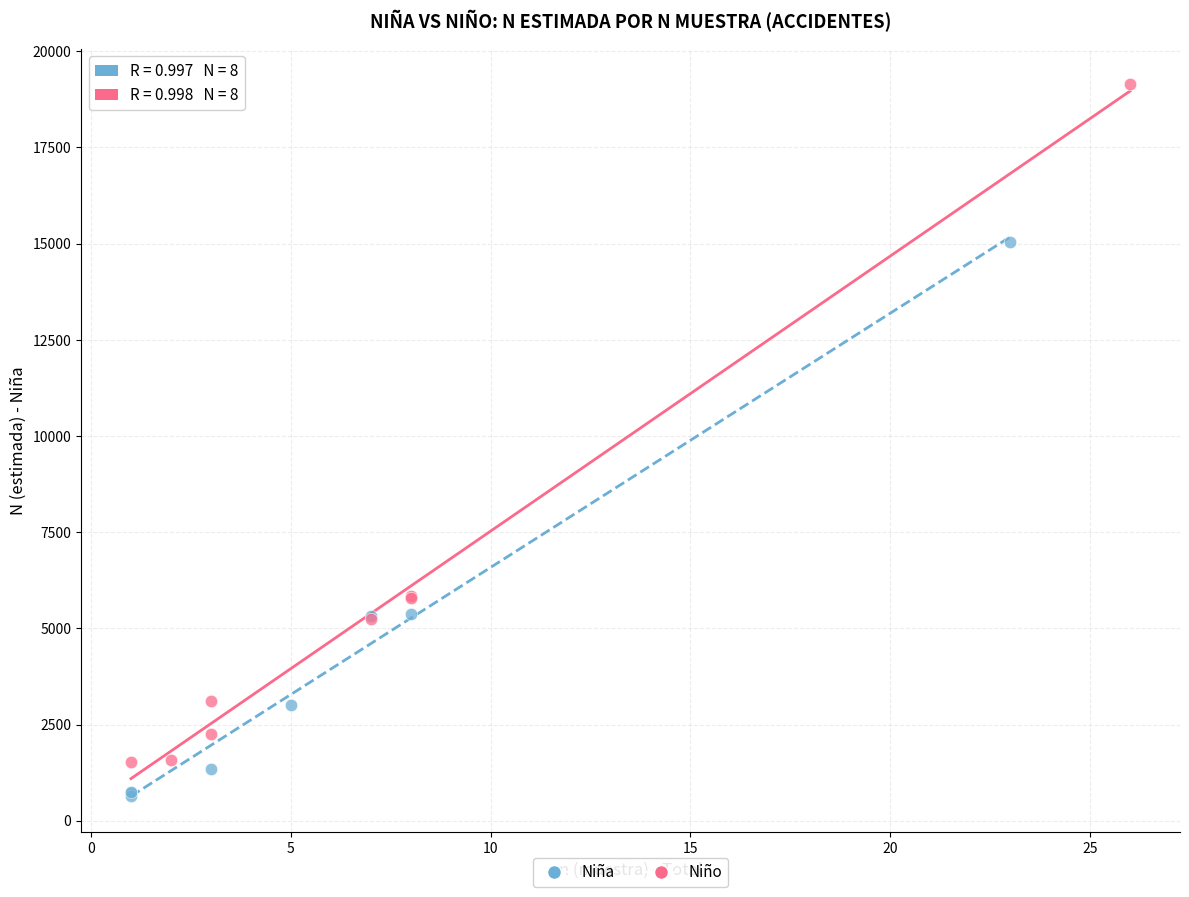

Which series contains the highest Y value?

Niño